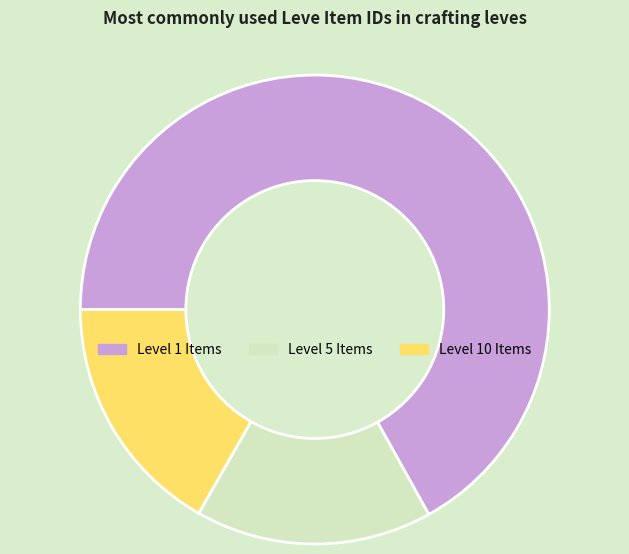

Which category accounts for the majority?

Level 1 Items